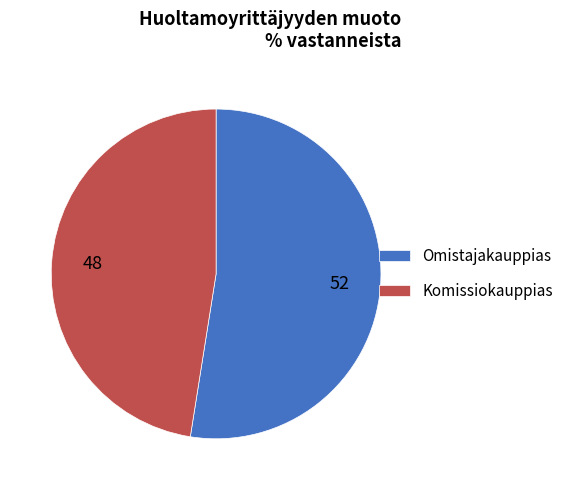

True or false: Omistajakauppias accounts for 52% of the total.

True